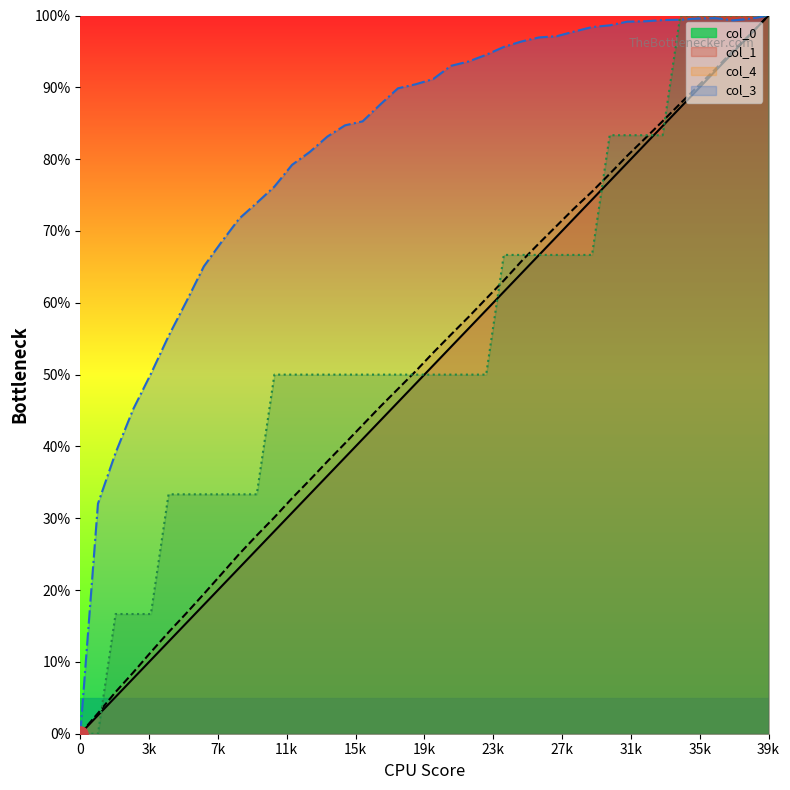

Which series has the largest total across all categories?

col_4